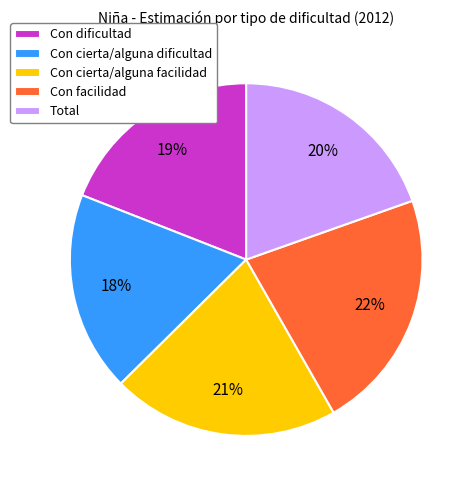

Is there any slice that represents more than half of the pie?

No